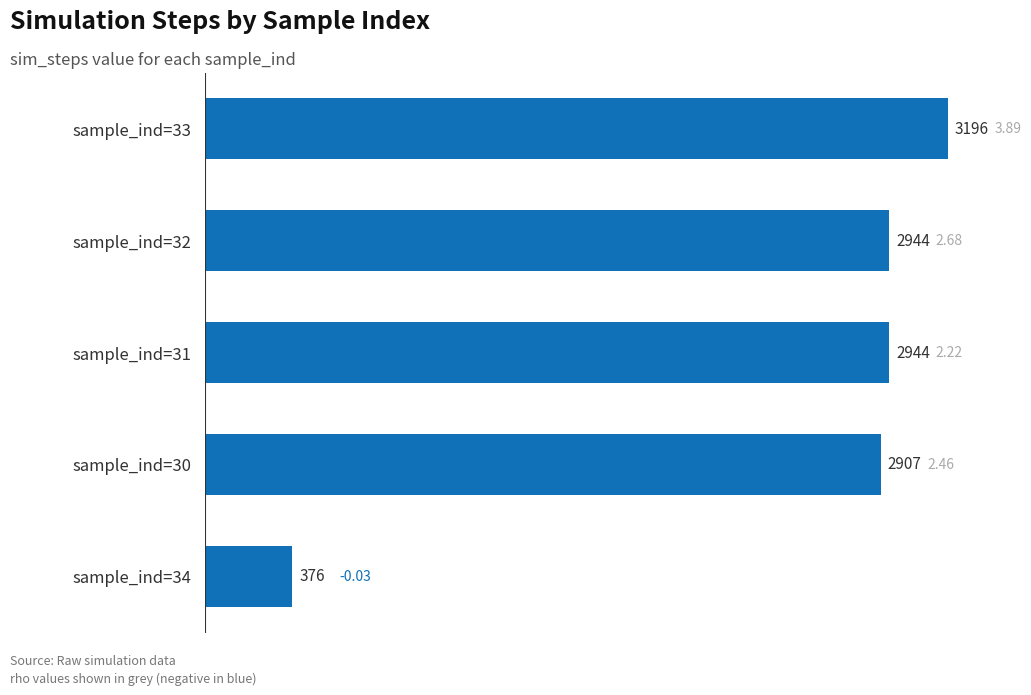

What is the ratio of the value at sample_ind=32 to the value at sample_ind=34?

7.8